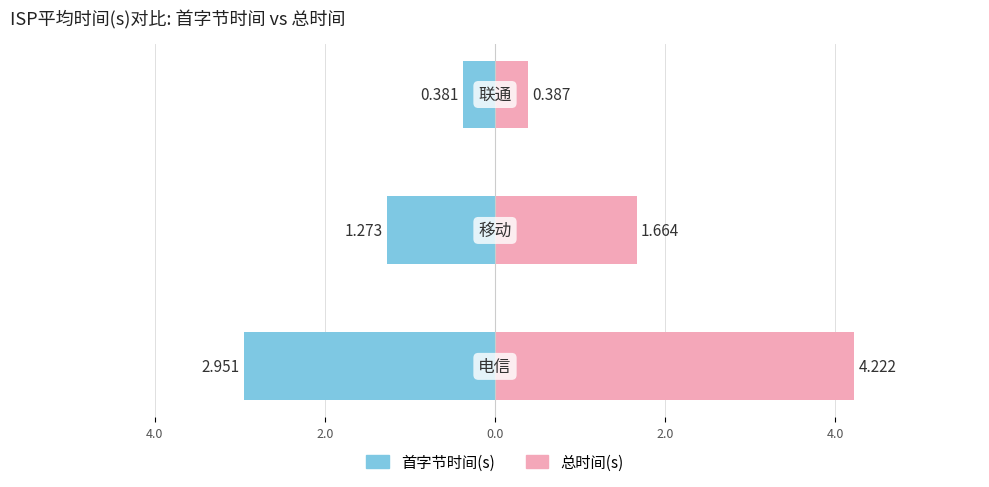

At 4.0, list the series in order from smallest to largest.

首字节时间(s), 总时间(s)